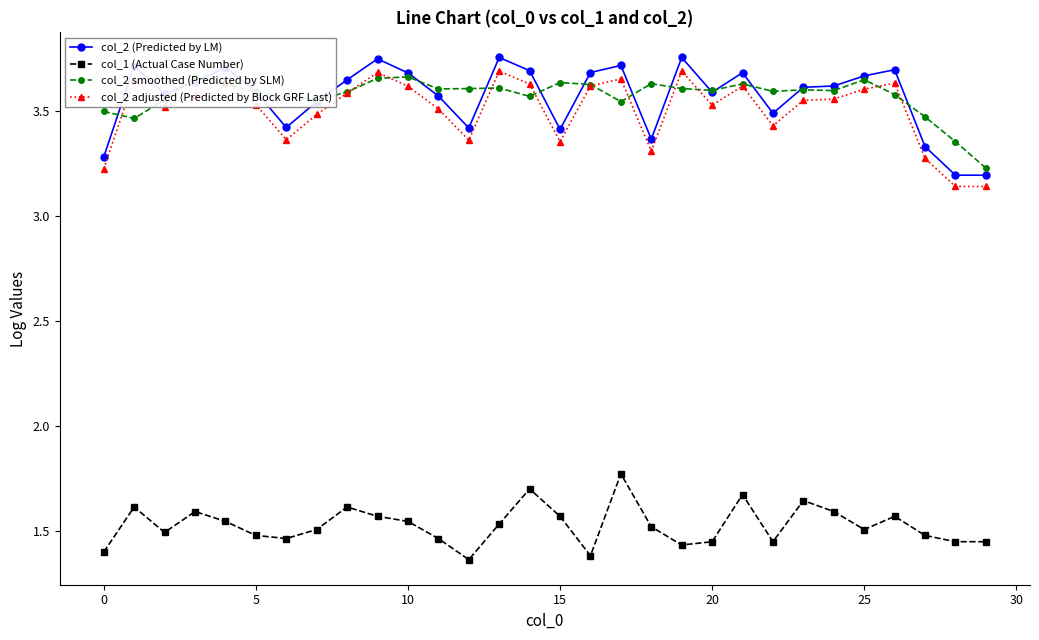

Count the col_2 adjusted (Predicted by Block GRF Last) values in the range 3 to 4.

30